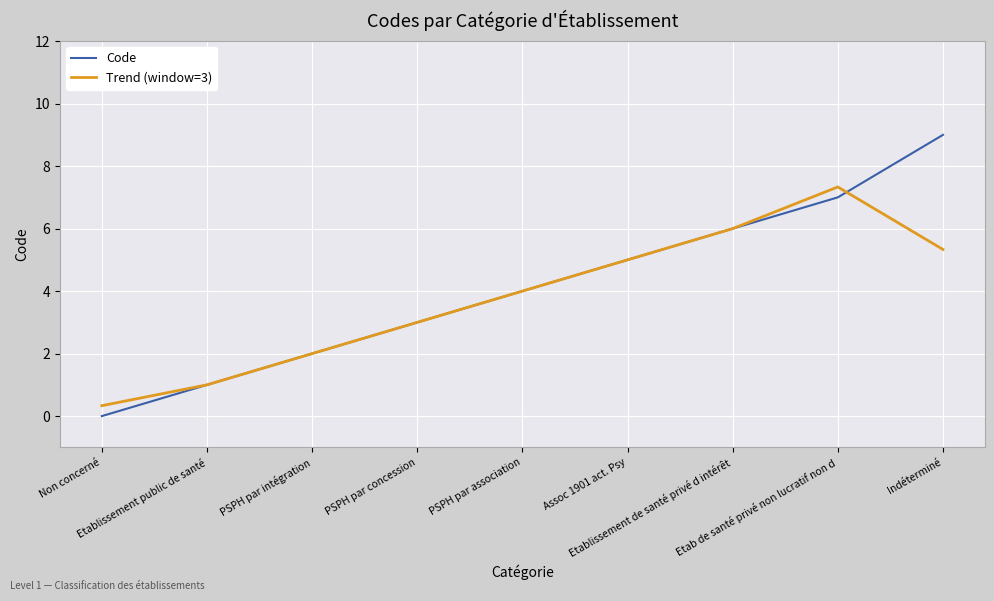

Is it true that Trend (window=3) equals 6.0 at Etablissement de santé privé d intérêt?

True